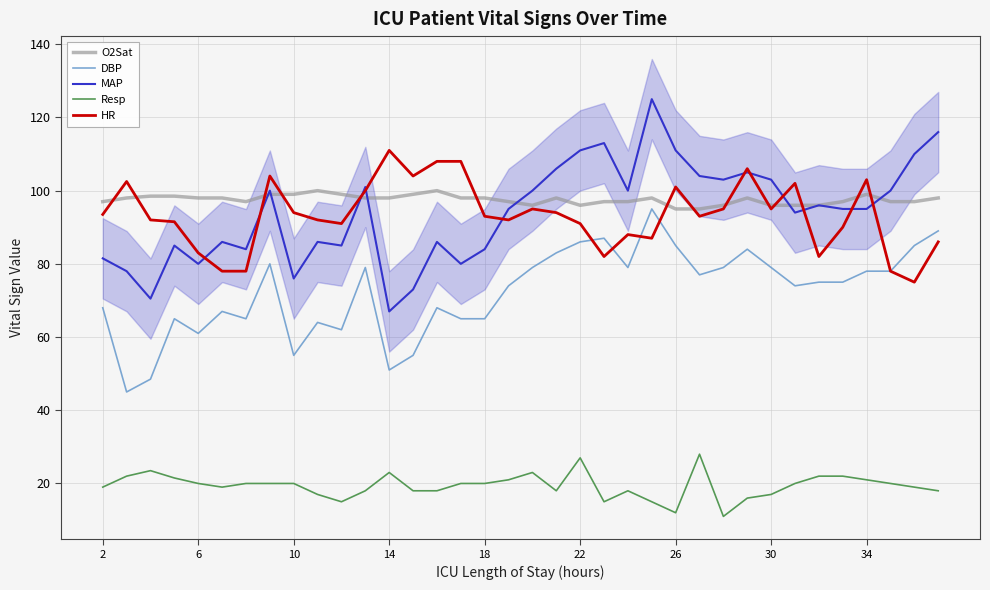

True or false: MAP has more than 0 interior local peaks.

True